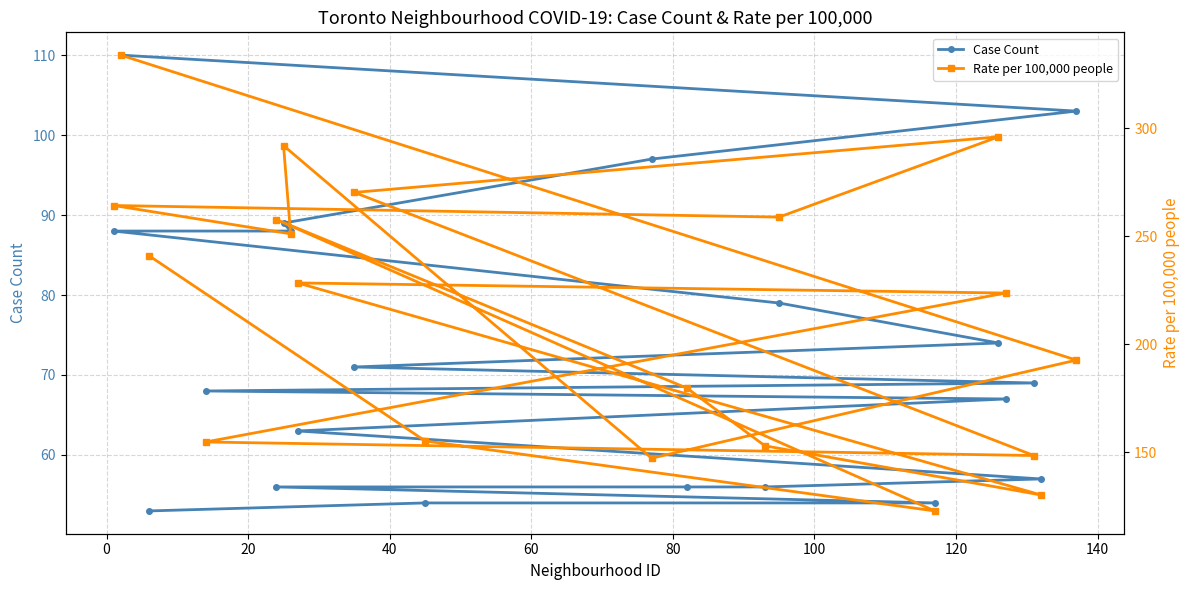

How many lines are shown in the chart?

2